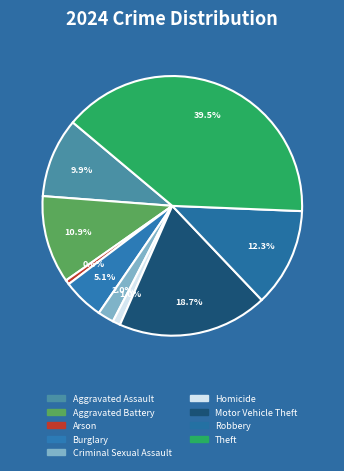

Does Homicide represent more than half of the total?

No